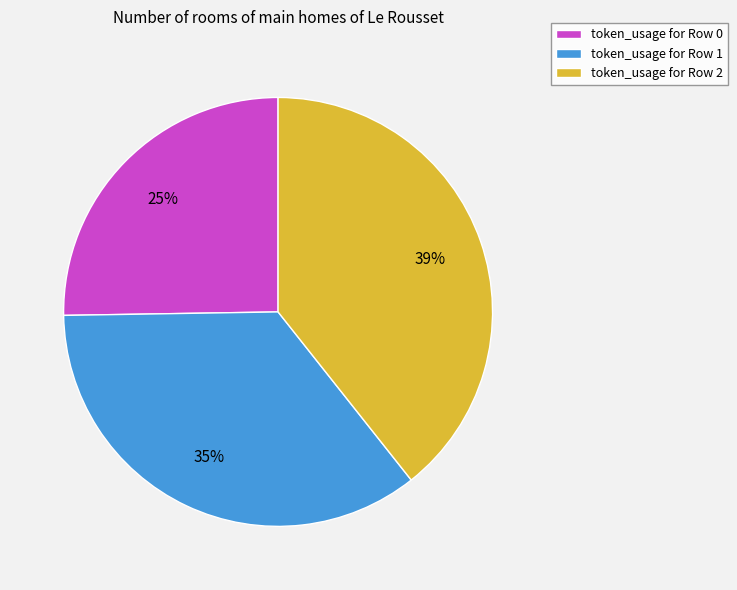

Is token_usage for Row 1 the majority of the pie?

No